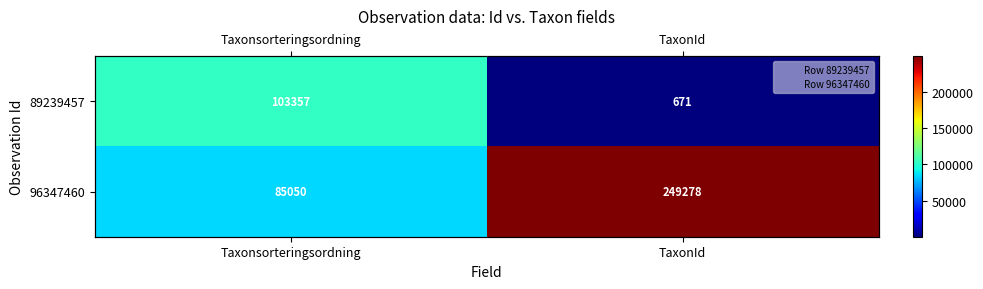

List the series in order of their overall mean, highest first.

96347460, 89239457